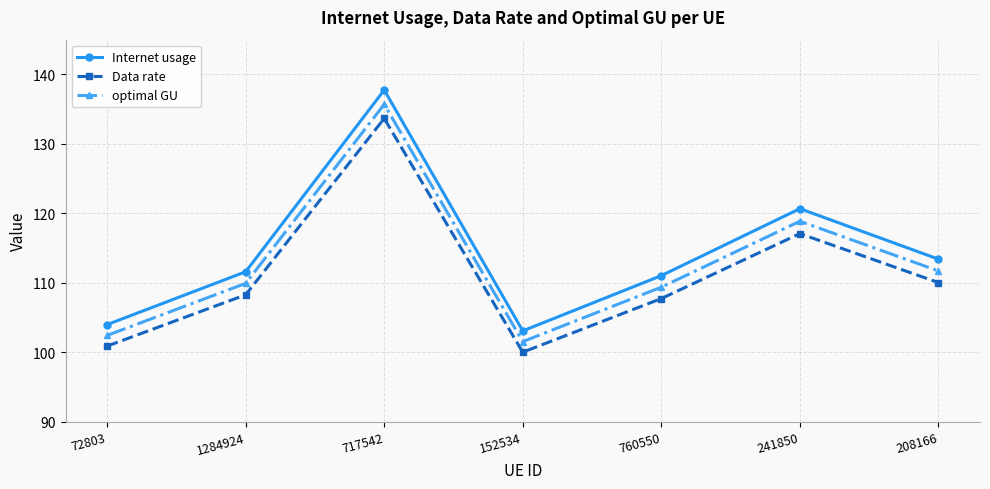

What are all the series names shown in the legend?

Internet usage, Data rate, optimal GU